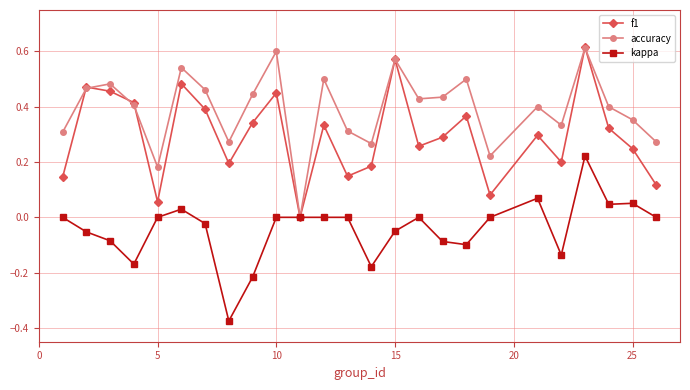

Rank the series by their average value, from highest to lowest.

accuracy, f1, kappa